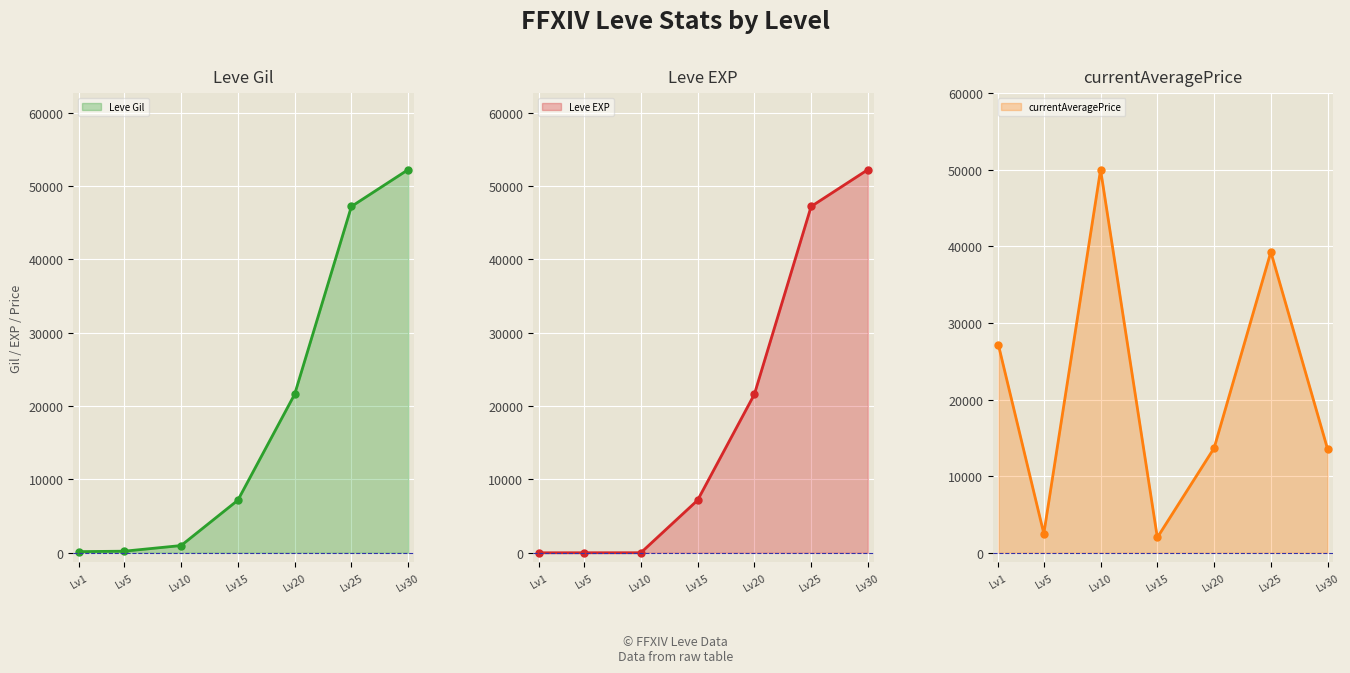

The value of Leve Gil at Lv20 is 21600. True or false?

True